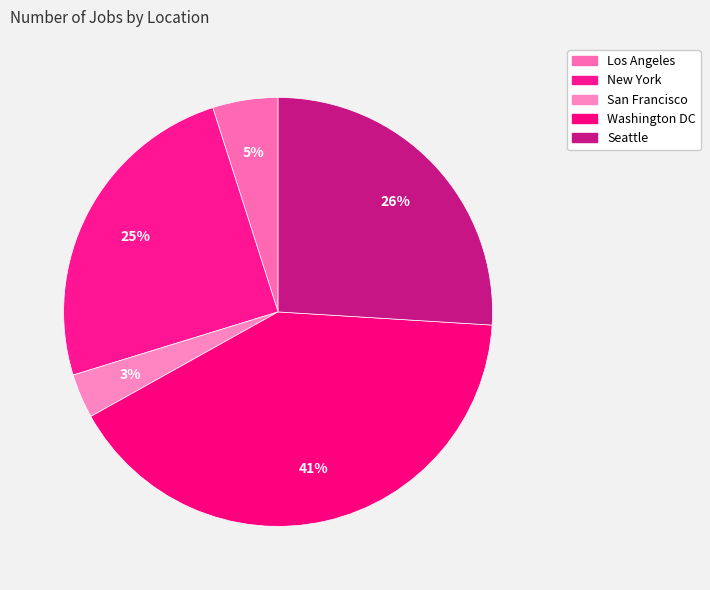

Does any single category account for the majority?

No